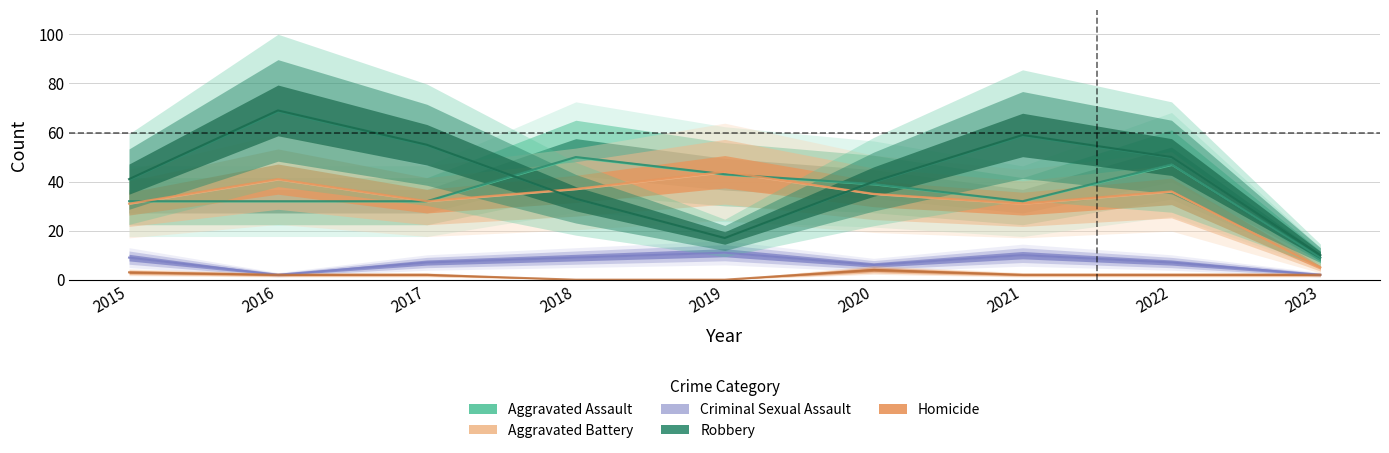

The value of Robbery at 2018 is 21. True or false?

False